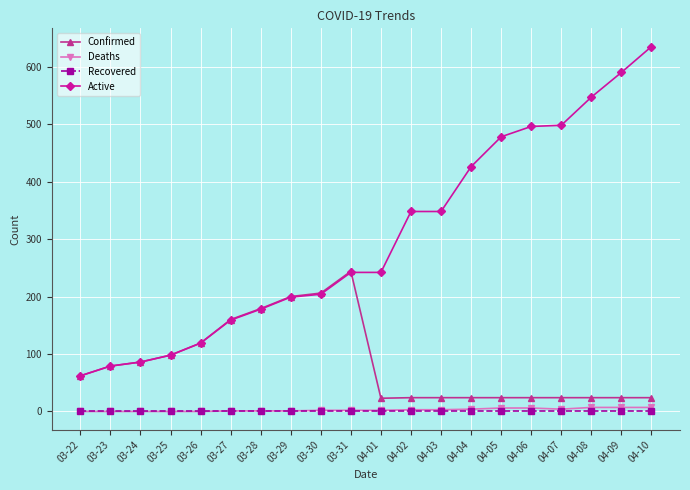

Is the value of Recovered at 04-07 greater than the value of Active at 04-03?

No